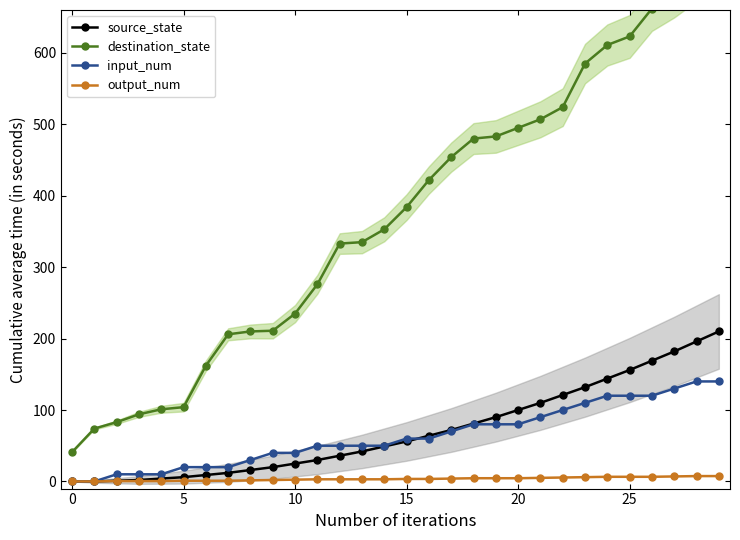

What are all the series names shown in the legend?

source_state, destination_state, input_num, output_num